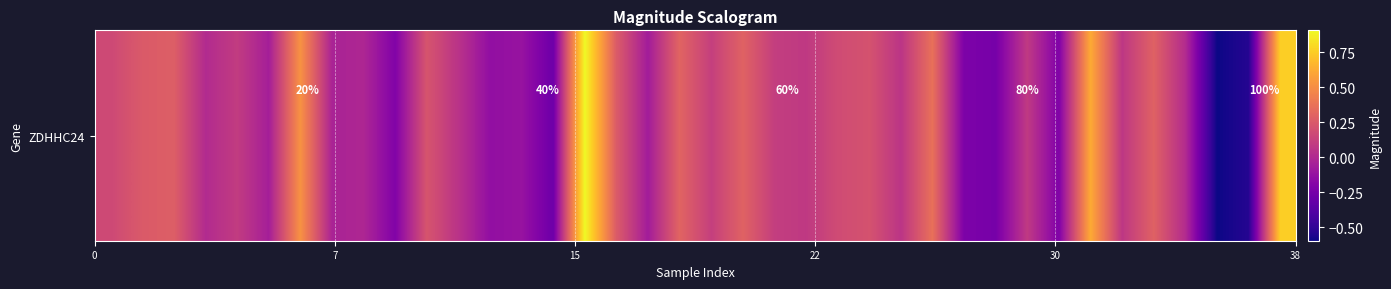

Reading left to right, what are all the values shown in this chart?

0.2	0.3	0.3	0.0	0.1	-0.1	0.5	-0.0	-0.0	-0.2	0.2	0.1	-0.1	-0.1	-0.3	0.9	0.3	-0.1	0.3	0.1	0.3	0.1	0.1	0.2	0.2	0.1	0.4	-0.2	-0.2	0.1	-0.2	0.6	0.1	0.3	0.0	-0.6	-0.5	0.8